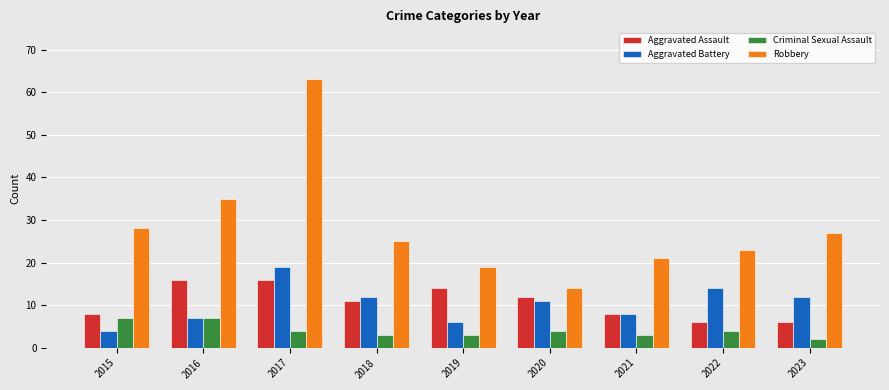

What is the average value of the Aggravated Battery series?

10